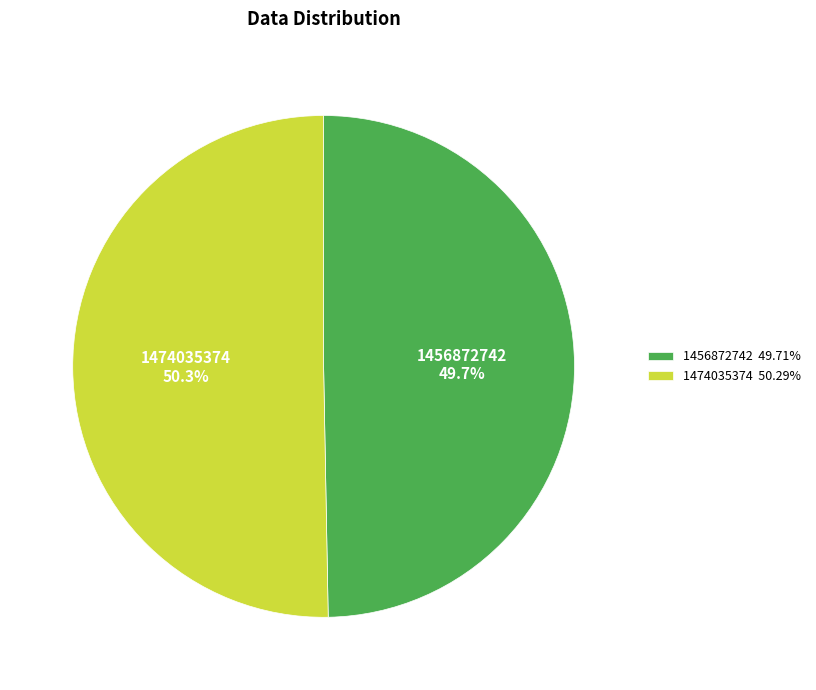

The 1474035374 slice represents 50% of the pie. True or false?

True